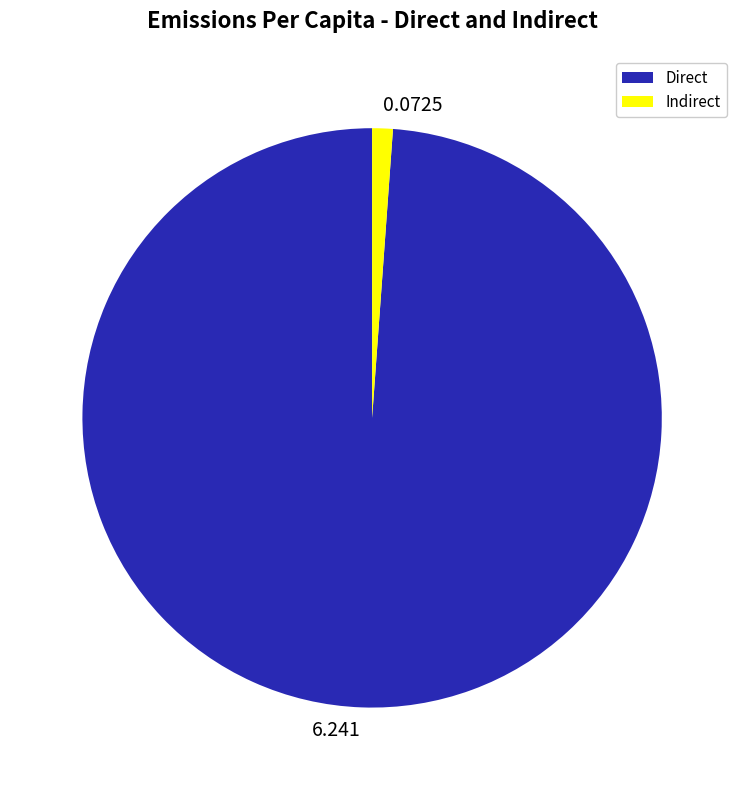

Combined, do 6.241 and 0.0725 account for over 50%?

Yes